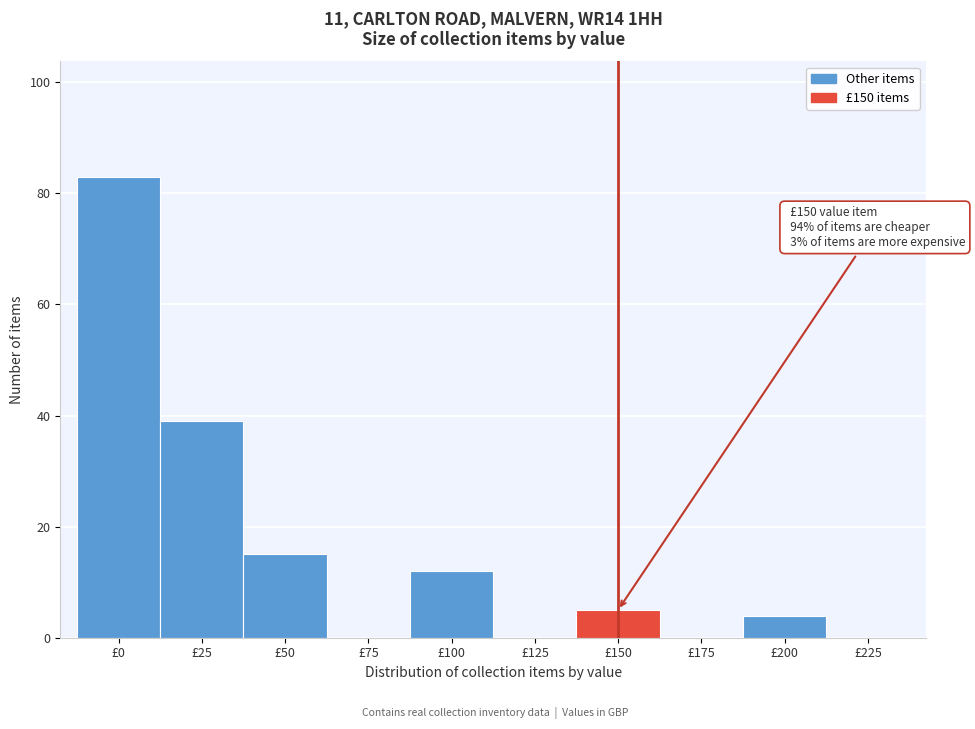

Reading right to left, list all the values displayed in this chart.

£225=0	£200=4	£175=0	£150=5	£125=0	£100=12	£75=0	£50=15	£25=39	£0=83